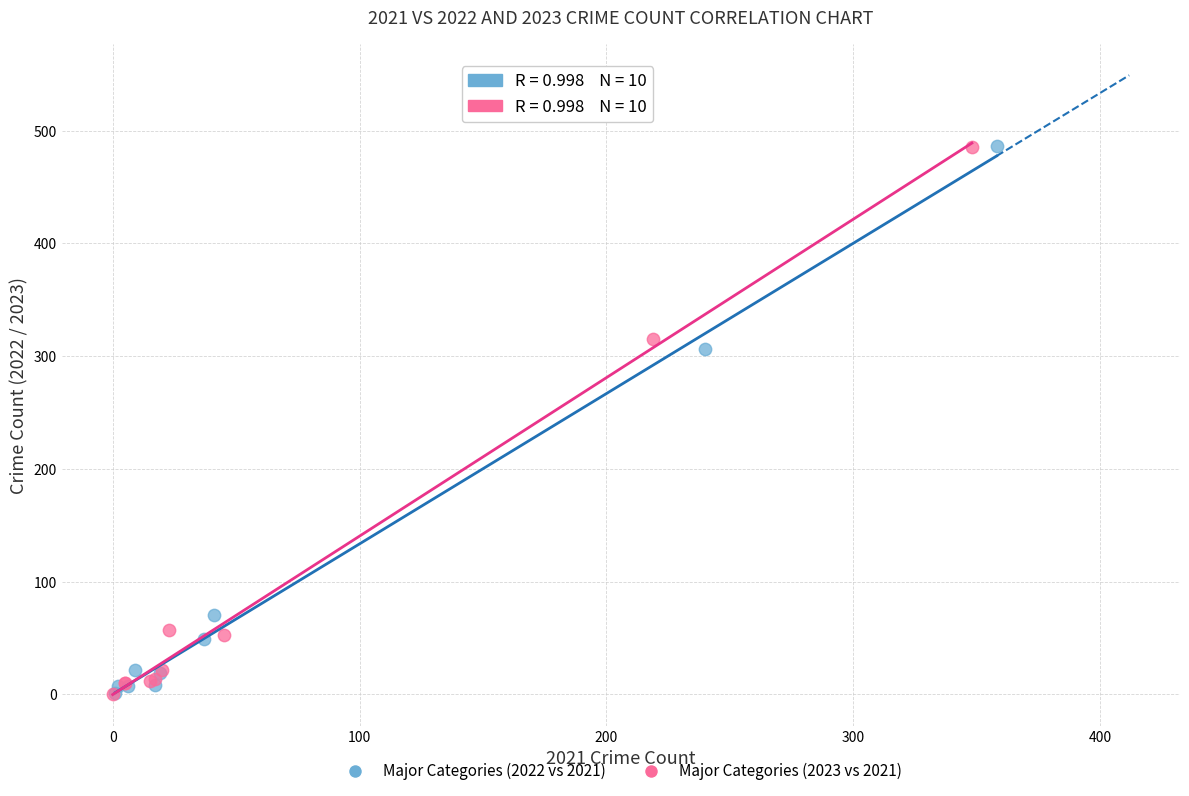

What are all the series names shown in the legend?

Major Categories (2022 vs 2021), Major Categories (2023 vs 2021)